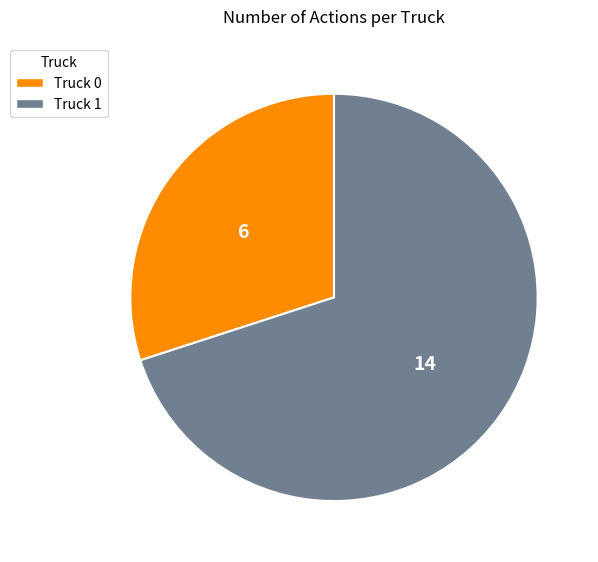

Is the sum of Truck 0 and Truck 1 greater than half?

Yes